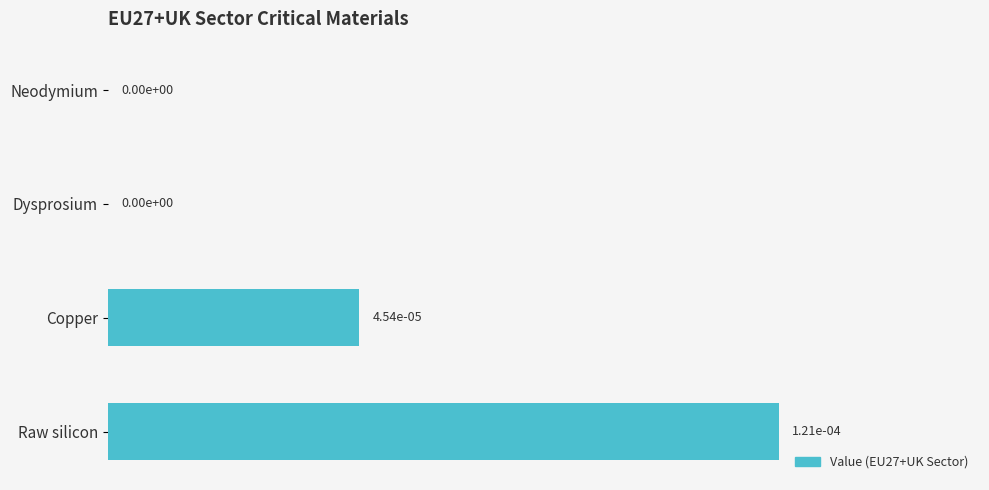

The chart shows a value of 0.0 at Raw silicon. True or false?

True